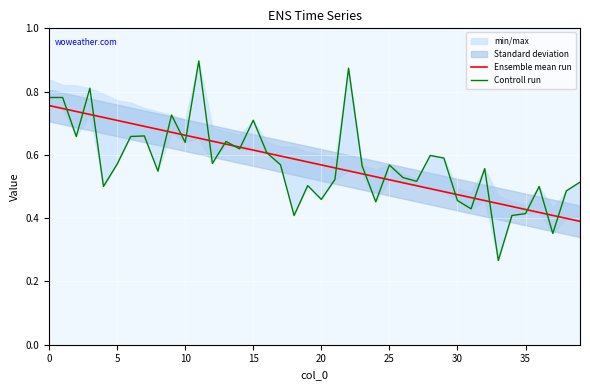

Which category has the highest value in the Controll run series?

11